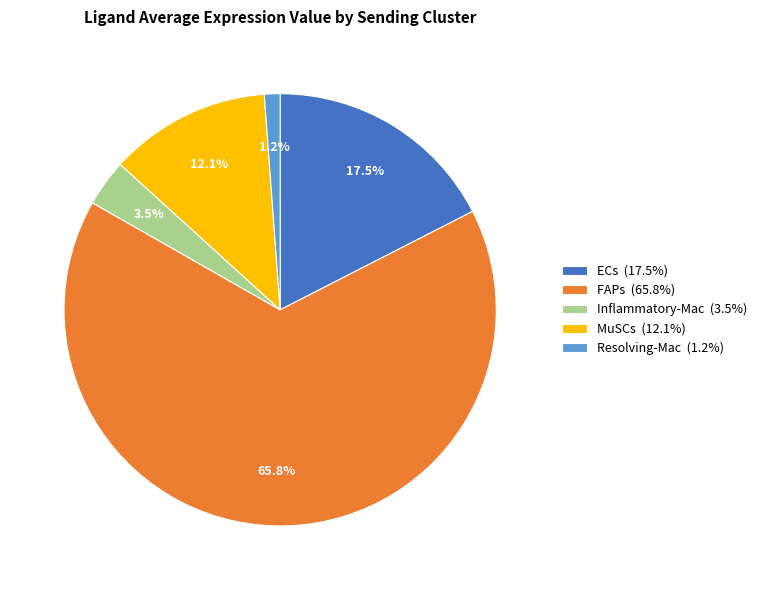

To the nearest percent, what portion does MuSCs represent?

12%